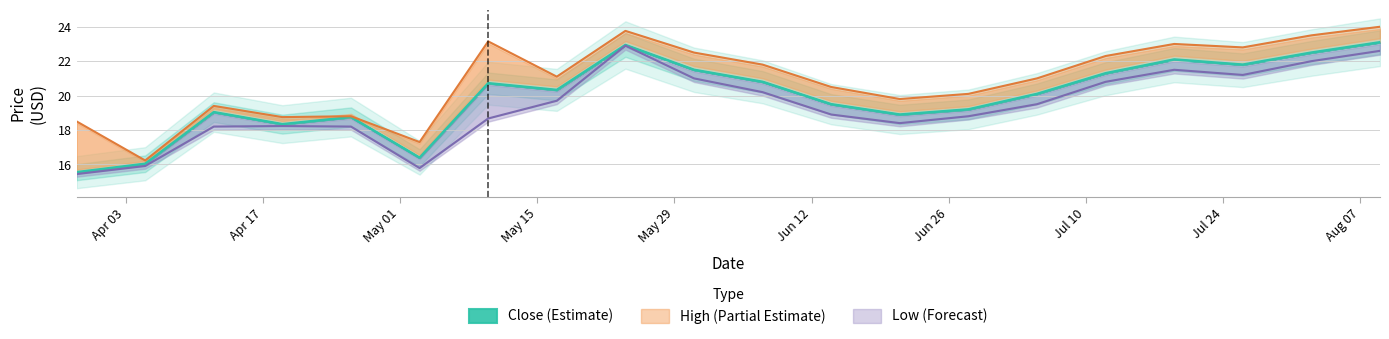

What is the smallest value displayed?

15.4